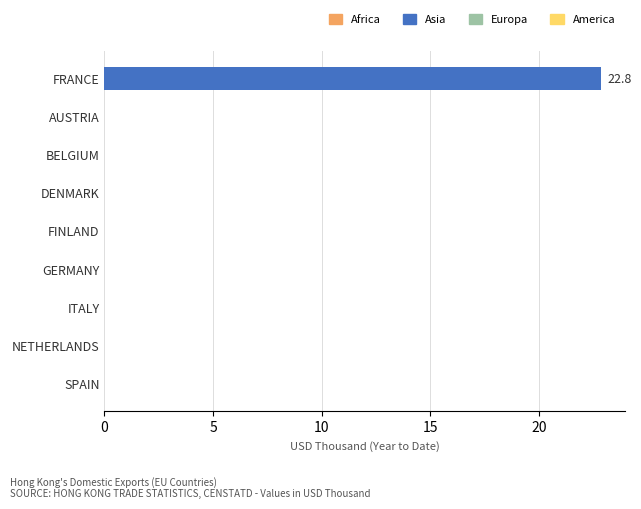

Which has a higher value, FRANCE or DENMARK?

FRANCE